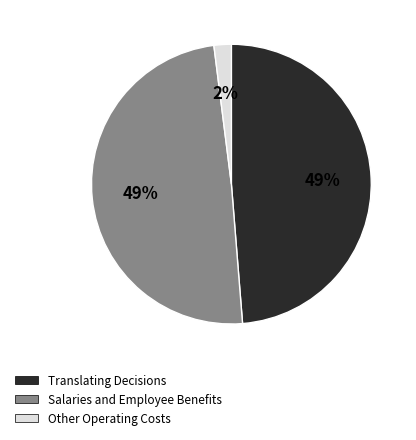

Count the number of slices in the pie.

3